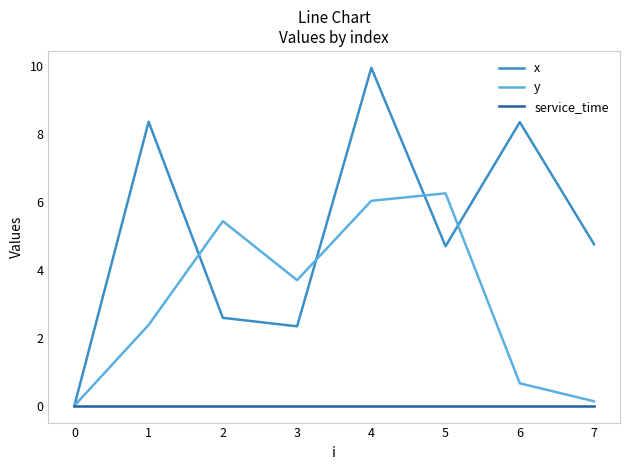

Reading right to left, transcribe all the data shown in this chart.

x: 7=4.8	6=8.4	5=4.7	4=10.0	3=2.3	2=2.6	1=8.4	0=0.0
y: 7=0.1	6=0.7	5=6.3	4=6.0	3=3.7	2=5.4	1=2.4	0=0.0
service_time: 7=0.0	6=0.0	5=0.0	4=0.0	3=0.0	2=0.0	1=0.0	0=0.0